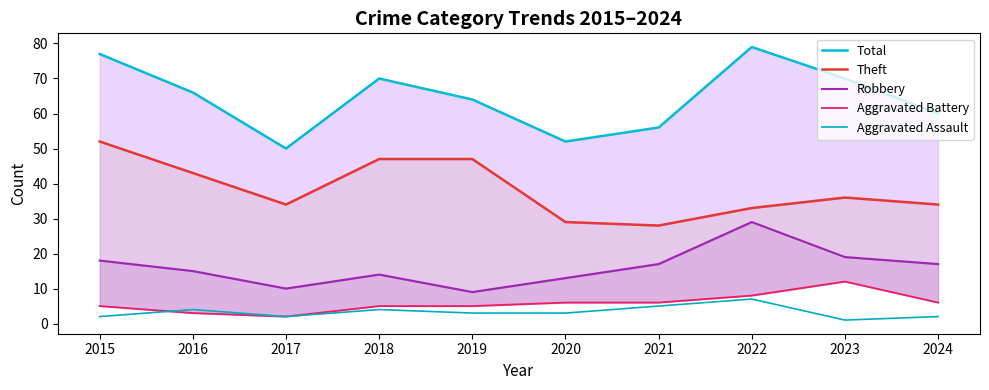

Reading right to left, what are all the values shown in this chart?

Total: 60	70	79	56	52	64	70	50	66	77
Theft: 34	36	33	28	29	47	47	34	43	52
Robbery: 17	19	29	17	13	9	14	10	15	18
Aggravated Battery: 6	12	8	6	6	5	5	2	3	5
Aggravated Assault: 2	1	7	5	3	3	4	2	4	2